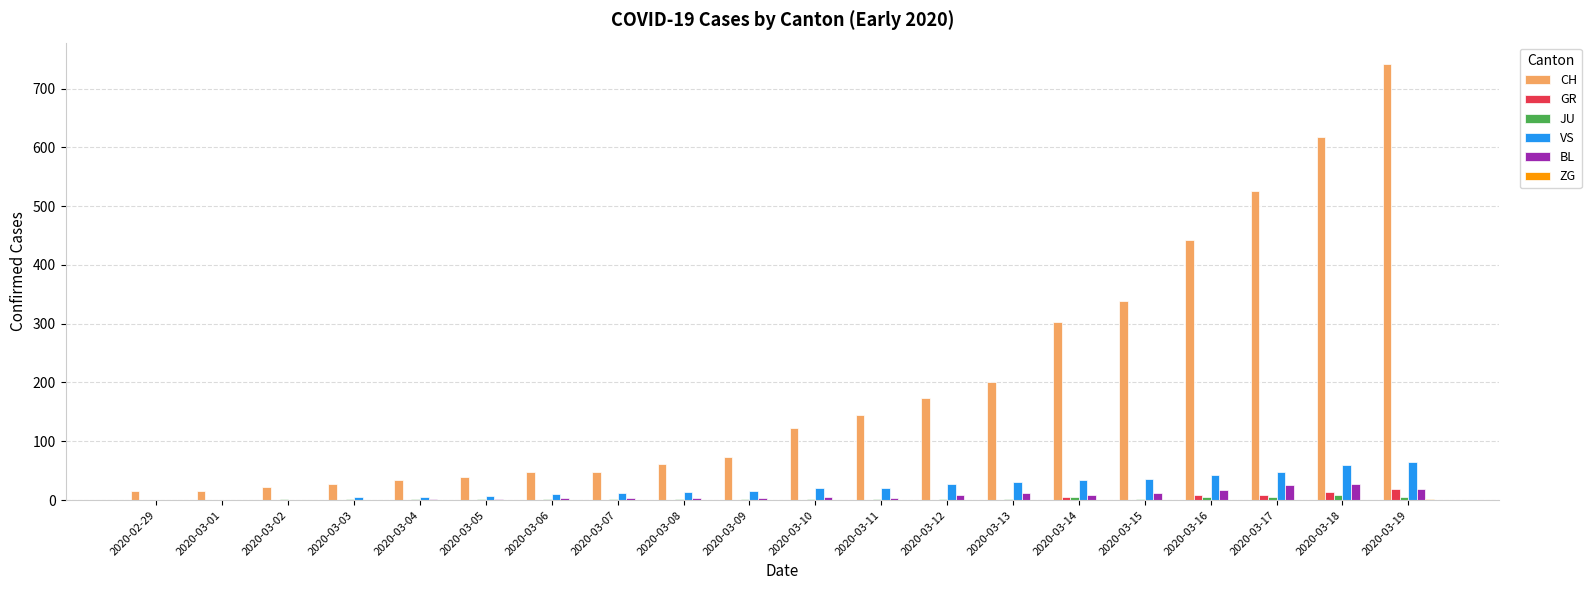

Count the number of categories in the chart.

20